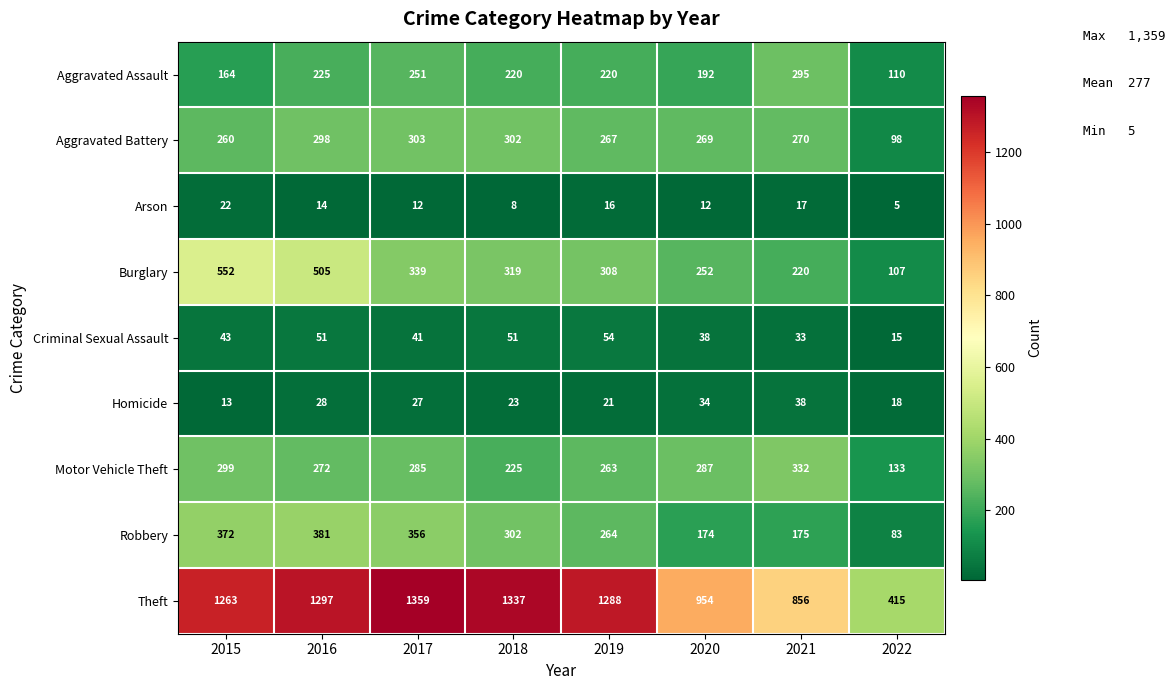

What is the difference between the maximum and minimum values in the Criminal Sexual Assault series?

39